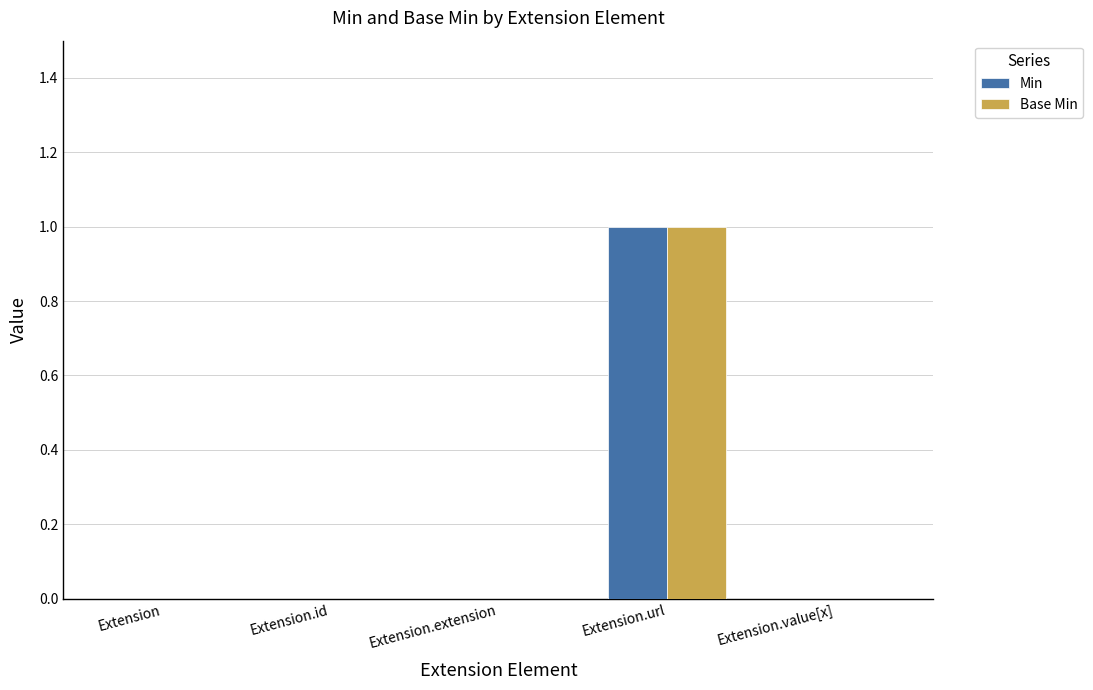

At which label does Base Min reach its peak?

Extension.url